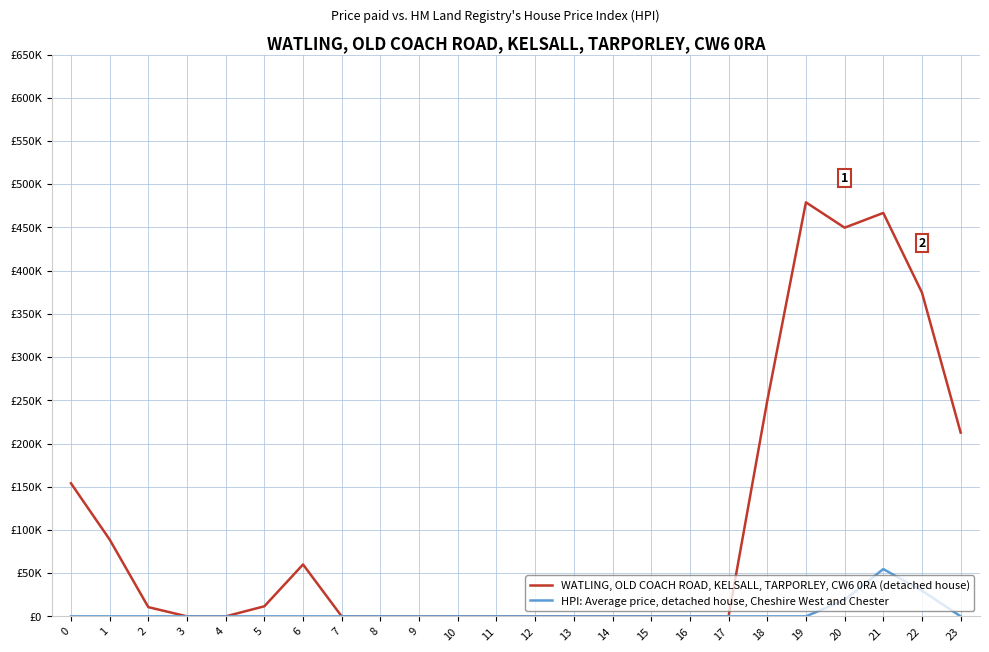

True or false: HPI: Average price, detached house, Cheshire West and Chester and WATLING, OLD COACH ROAD, KELSALL, TARPORLEY, CW6 0RA (detached house) intersect in this chart.

False